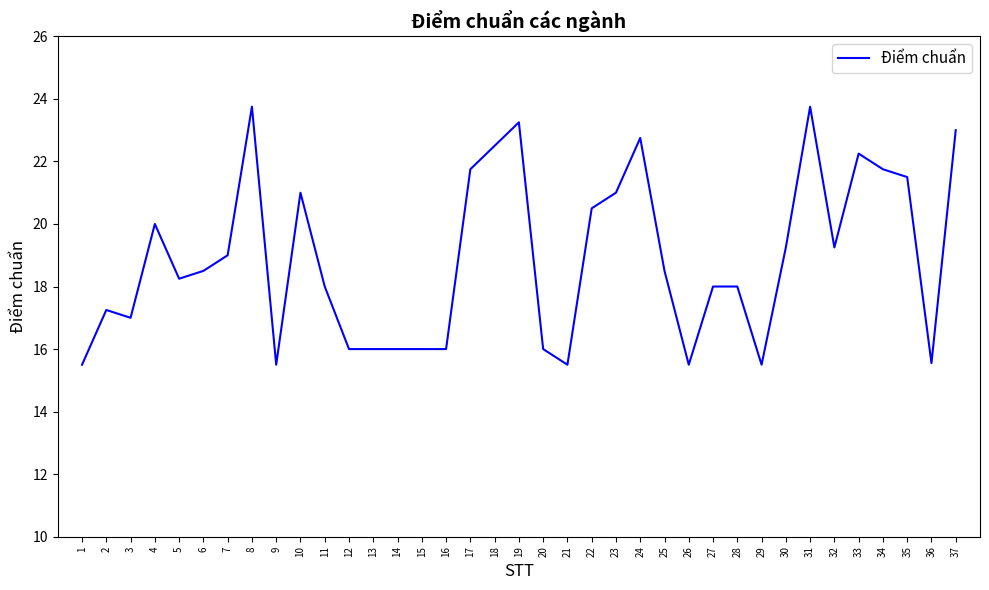

Where is the first local maximum?

2